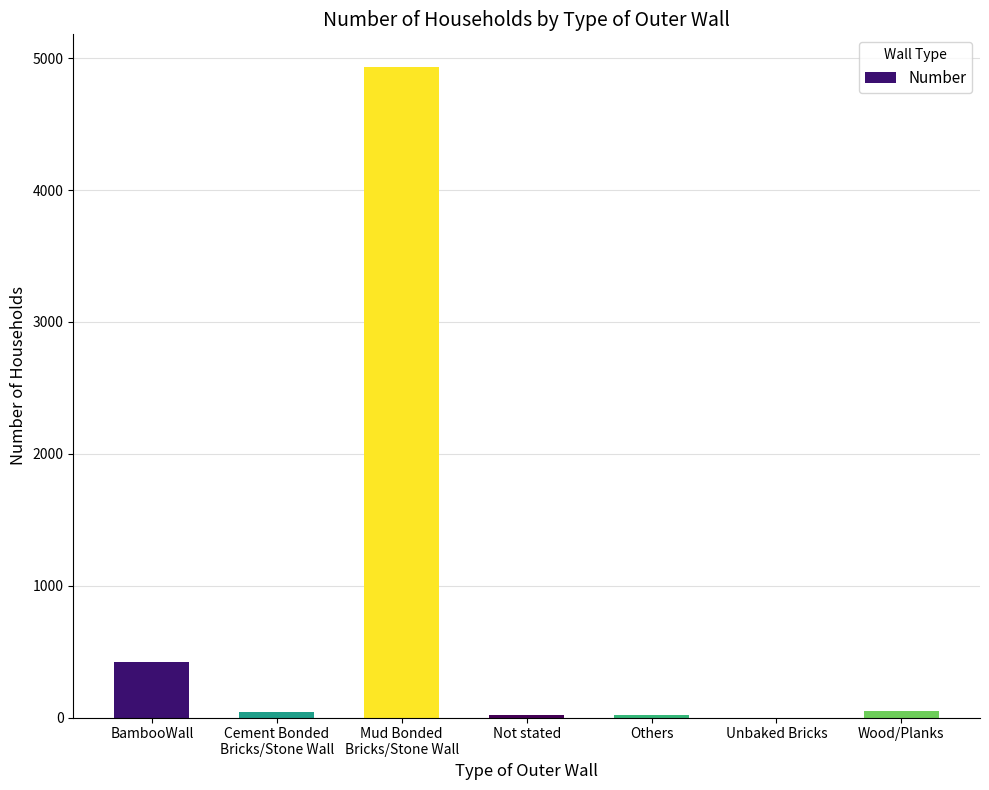

What is the sum of all values?

5482